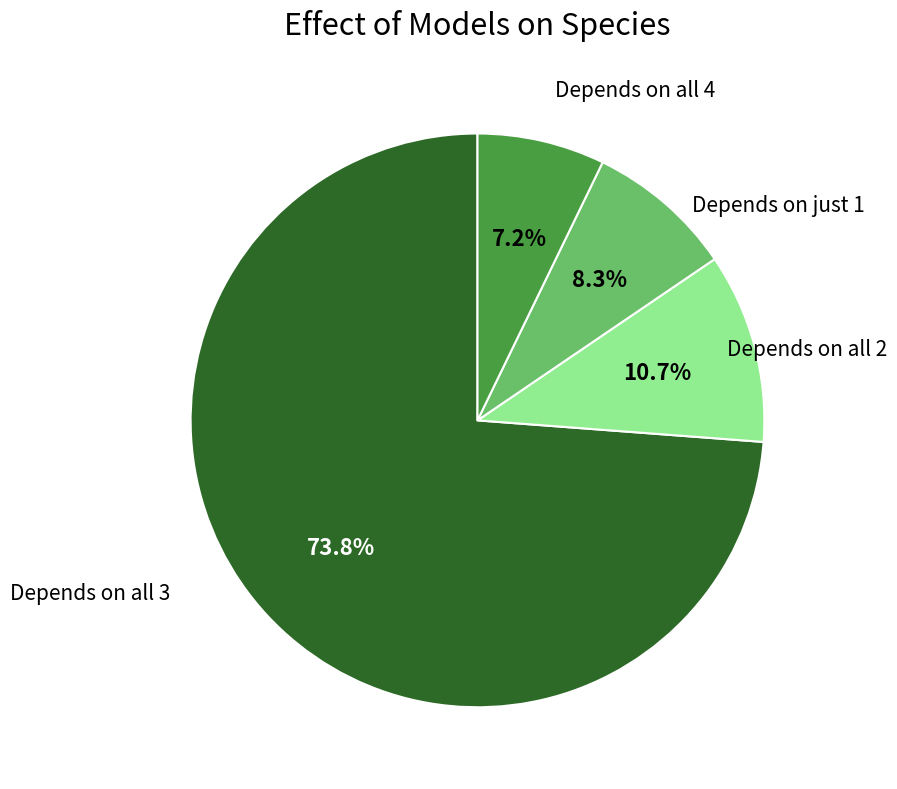

How many segments does this pie chart have?

4